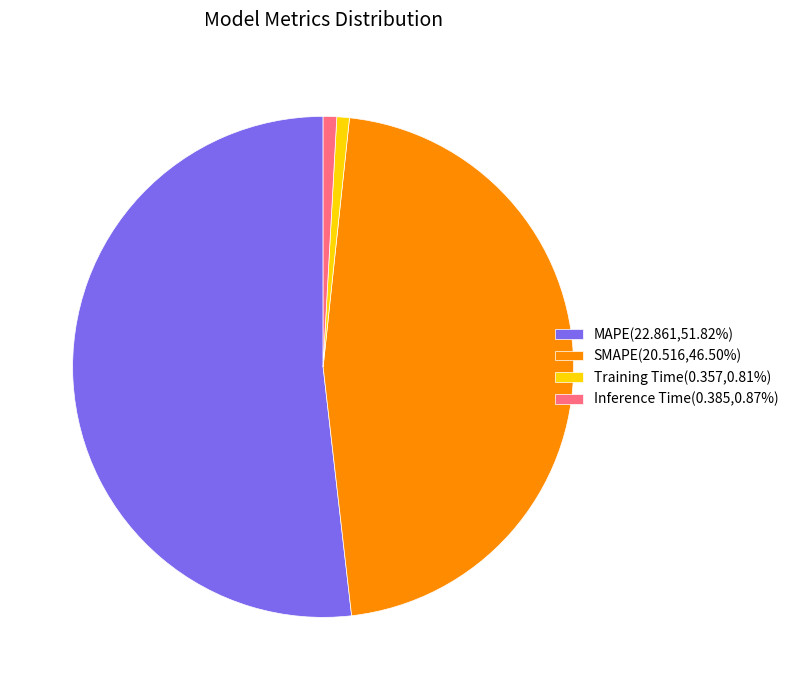

Is there a majority slice in this chart?

Yes